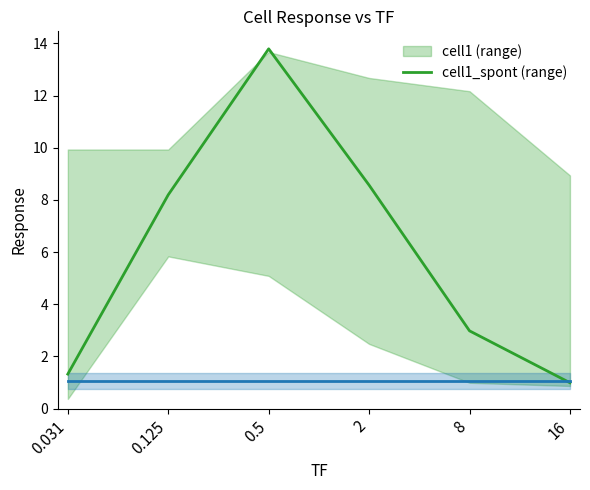

What is the difference between the cell1 values at 0.125 and 0.5?

5.6